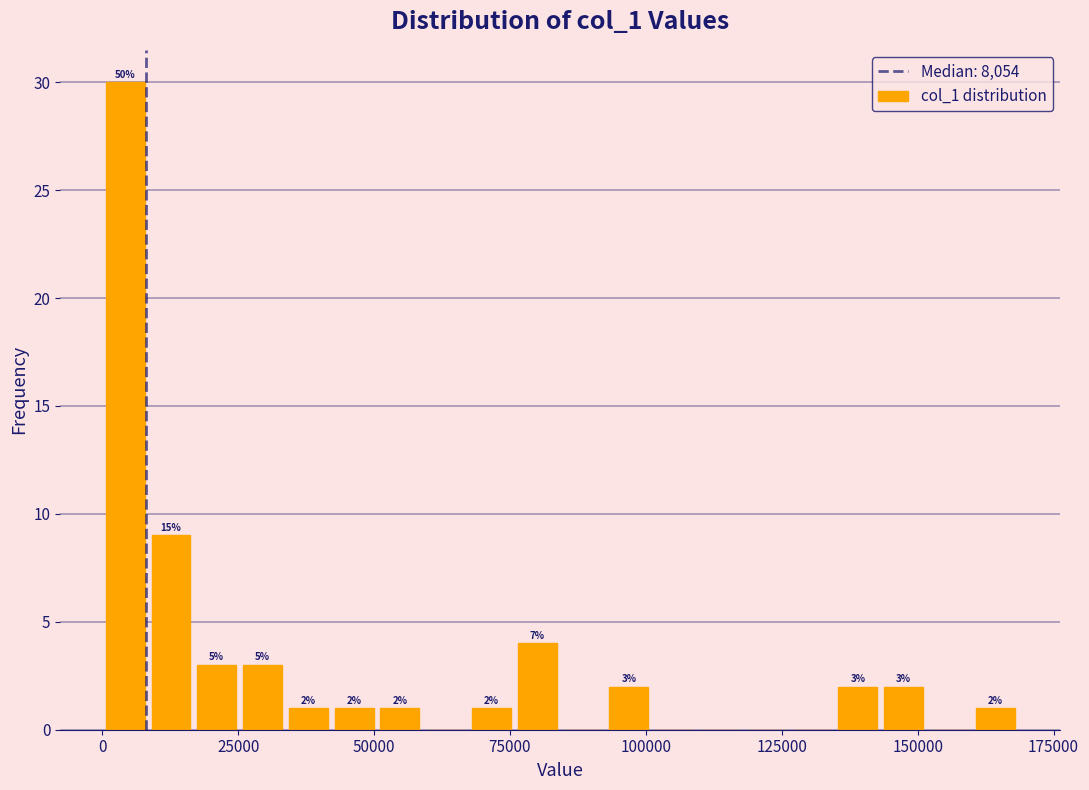

Read against the x-axis, roughly where is the centre of the tallest bar?

5000